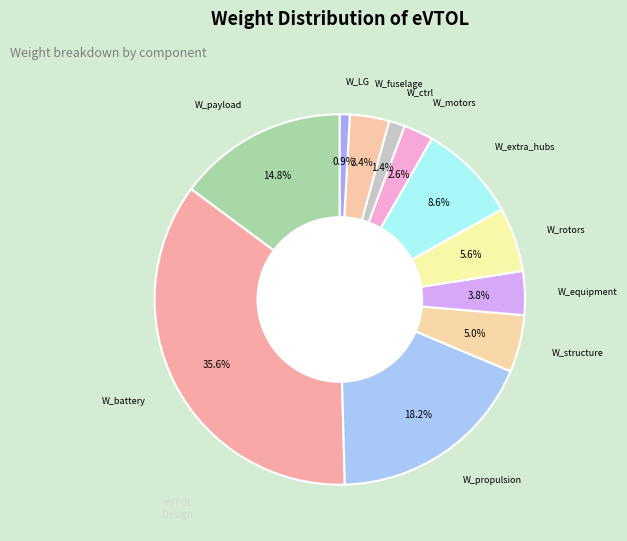

How many segments does this pie chart have?

11